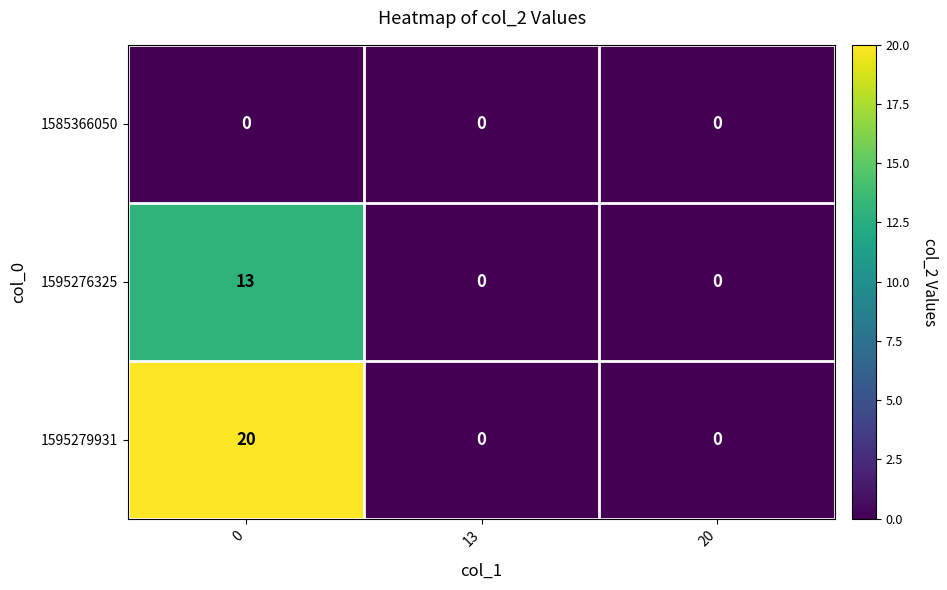

What is the sum of the 1595279931 values at 20 and 0?

20